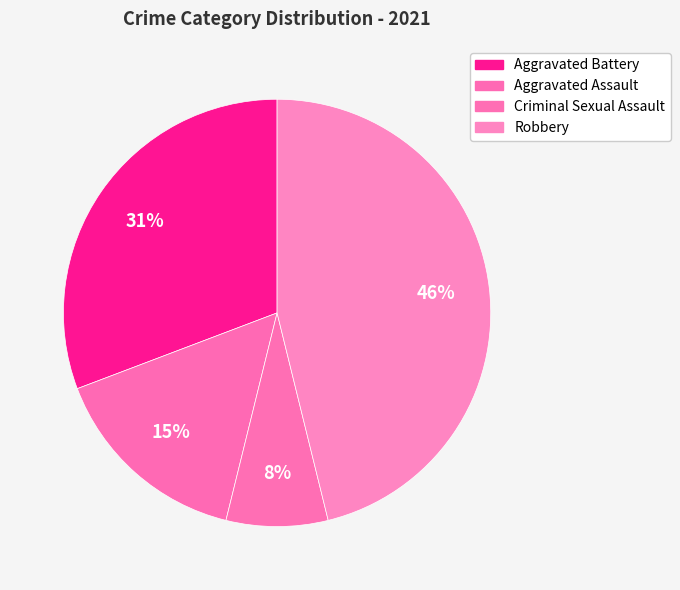

How many segments does this pie chart have?

4